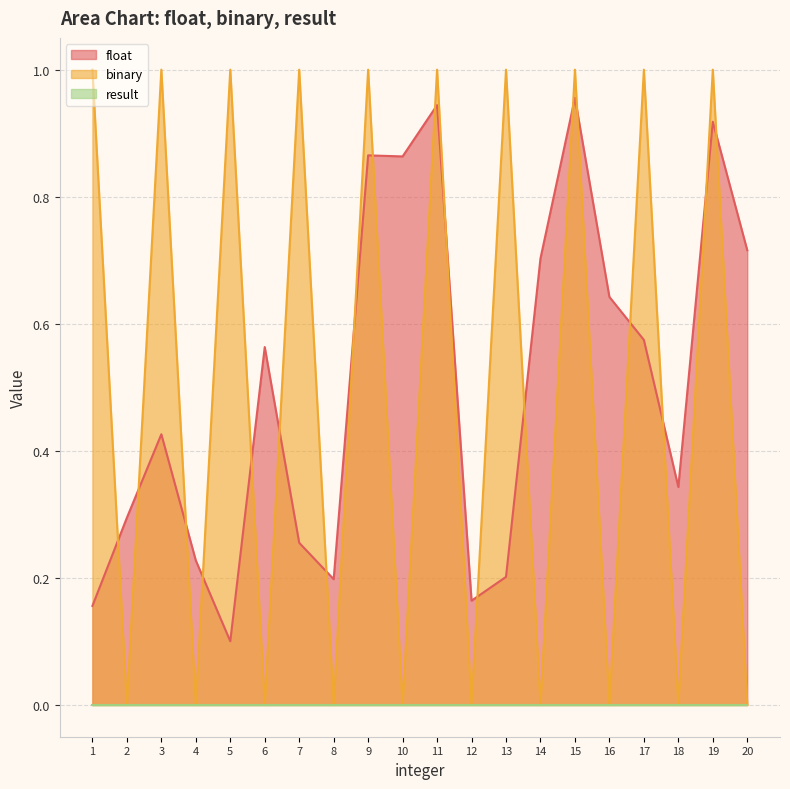

What is the maximum value for float?

1.0